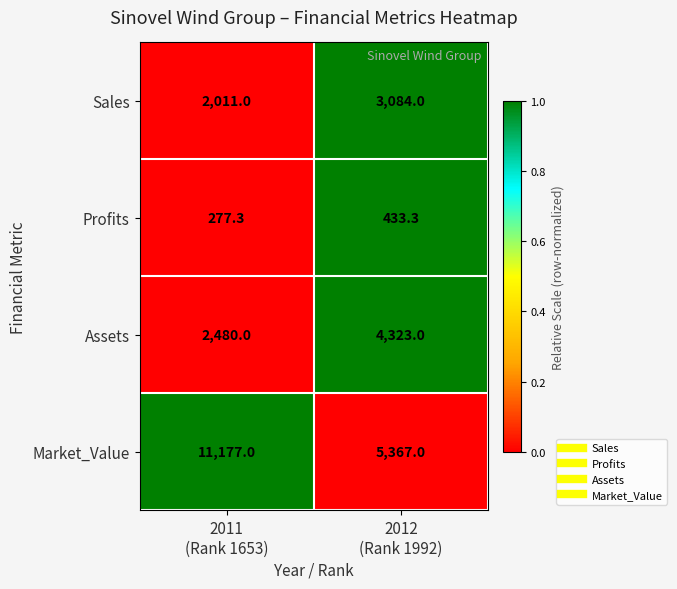

What is the average value of the Sales series?

2547.5